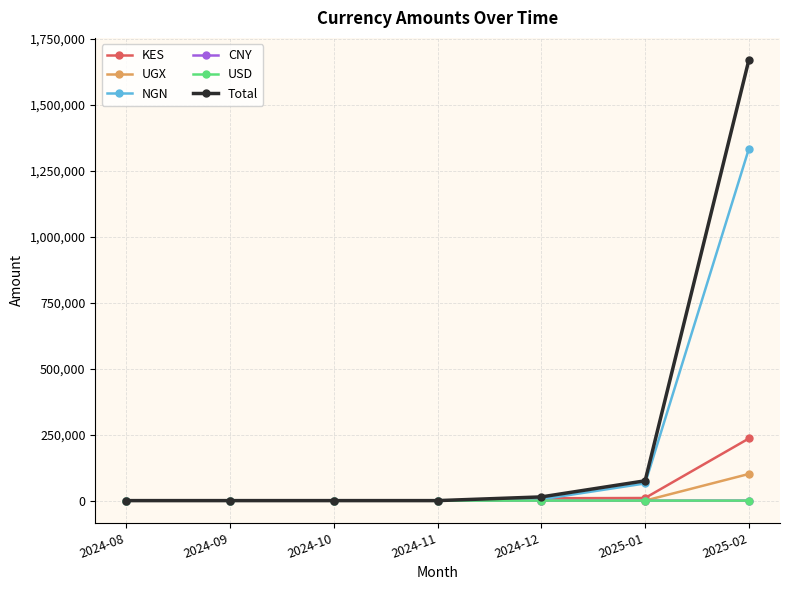

The value of Total at 2024-11 is 838944.8. True or false?

False